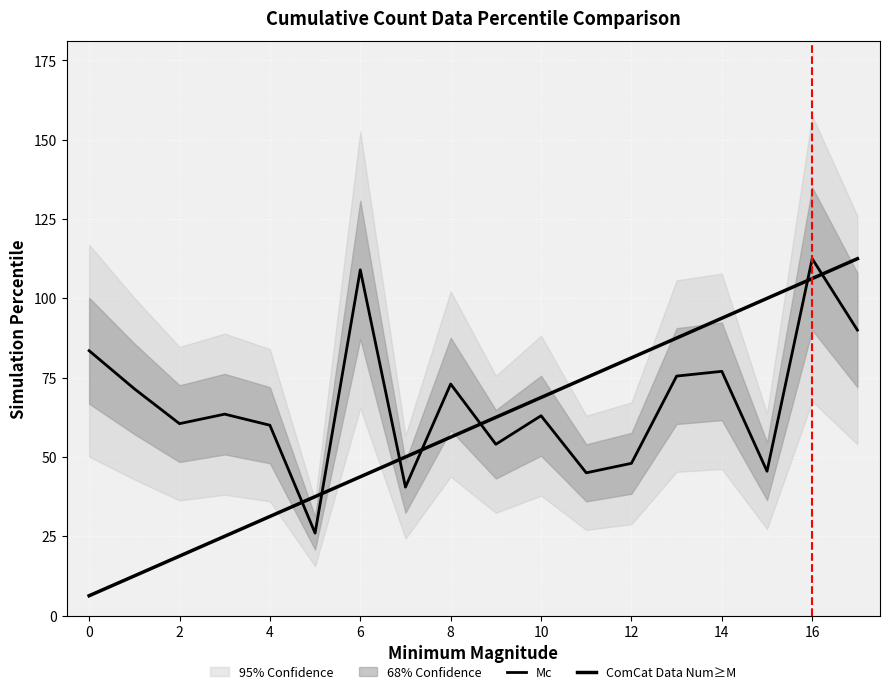

At which label does Mc reach its peak?

16